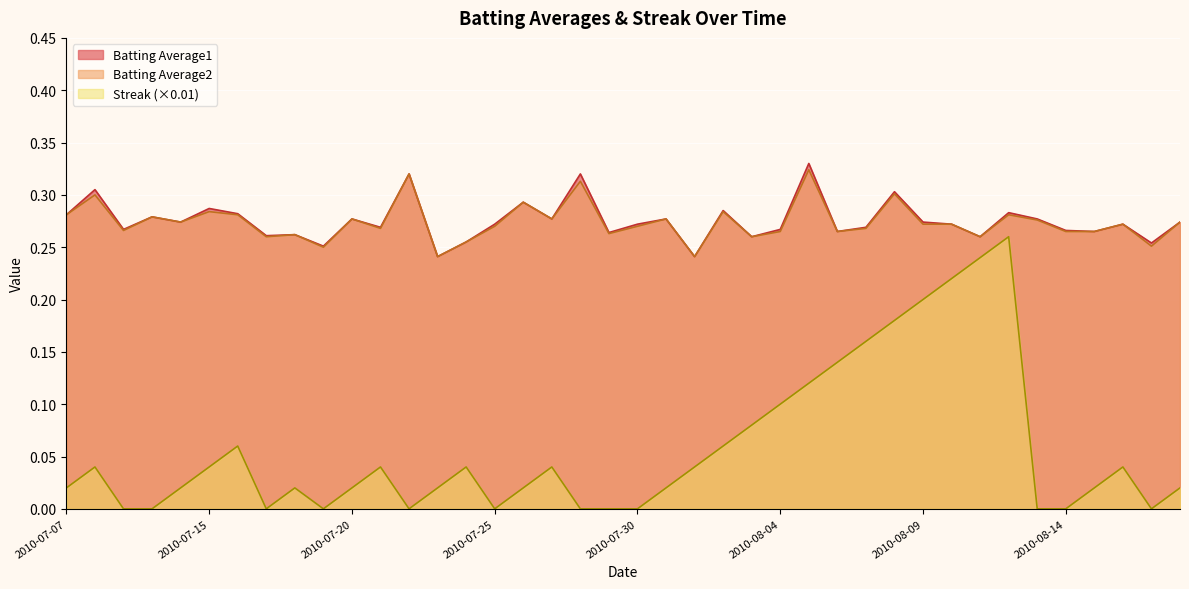

What is the total value across all series at 2010-08-02?

0.6